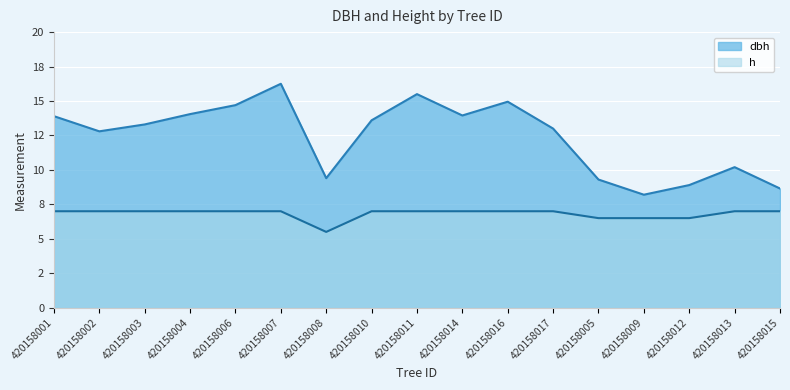

True or false: h and dbh intersect in this chart.

False